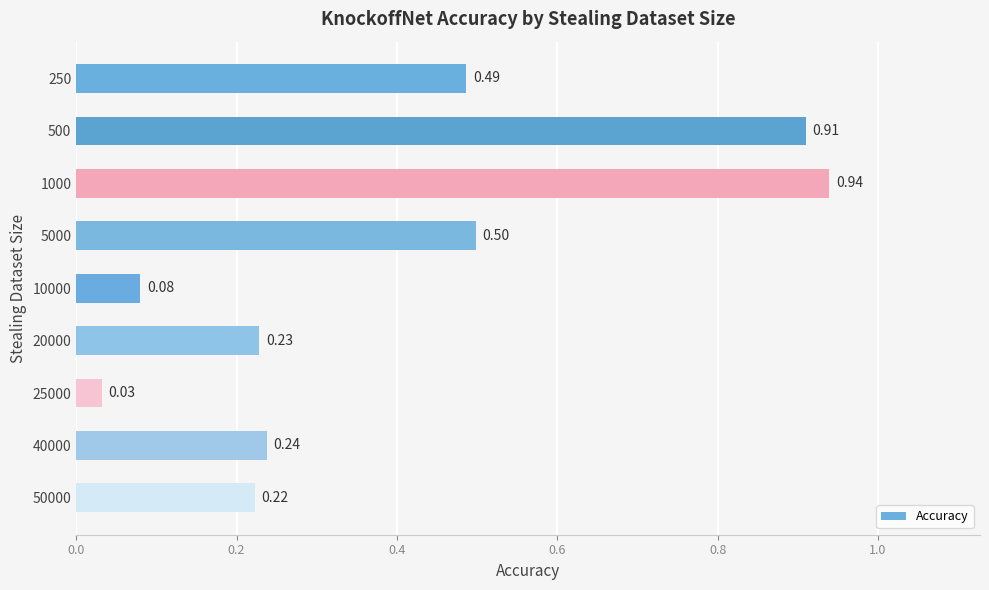

Rank the categories by value from highest to lowest.

1000, 500, 5000, 250, 40000, 20000, 50000, 10000, 25000